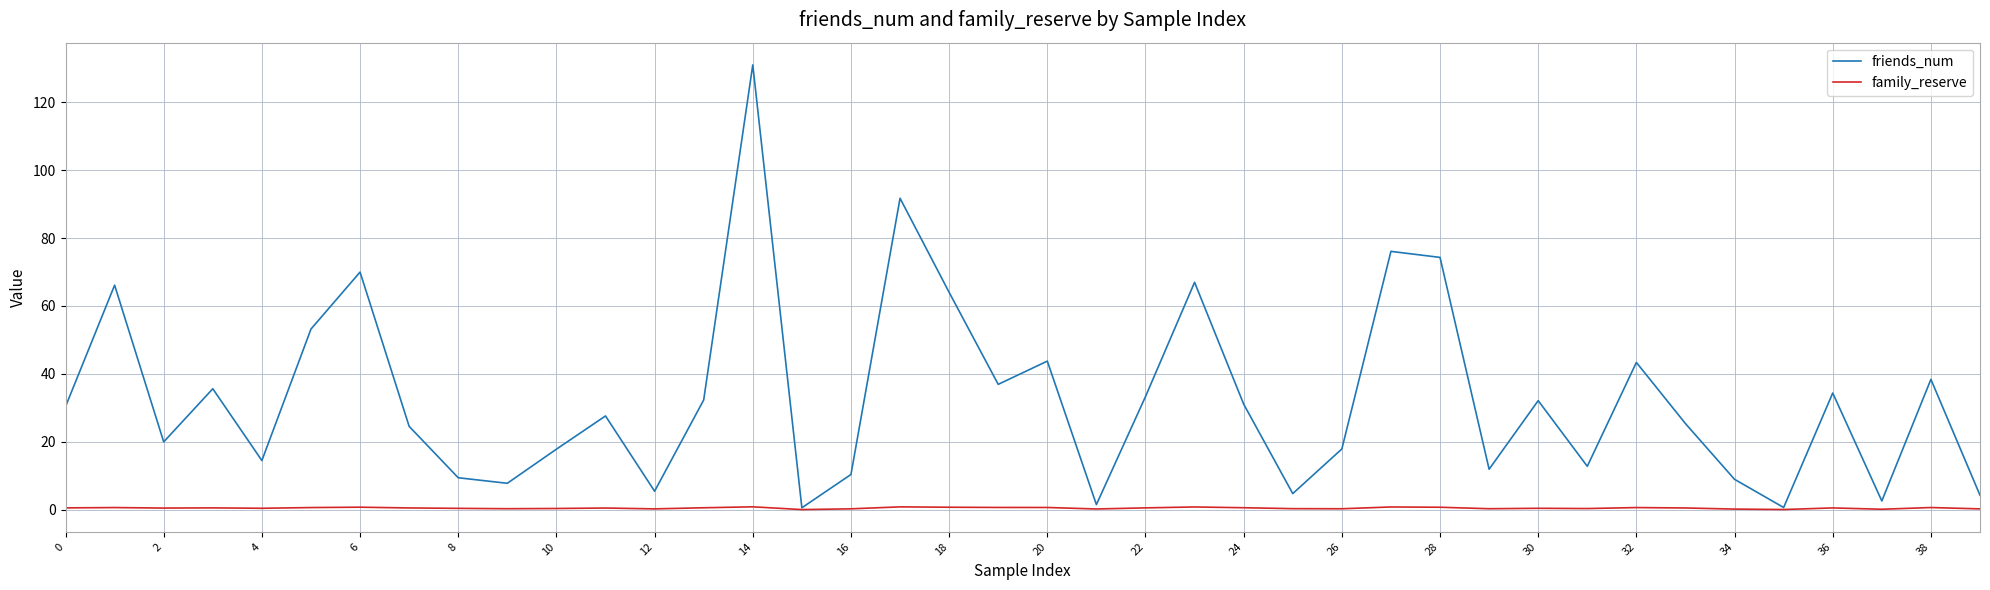

Rank the series by their average value, from highest to lowest.

friends_num, family_reserve